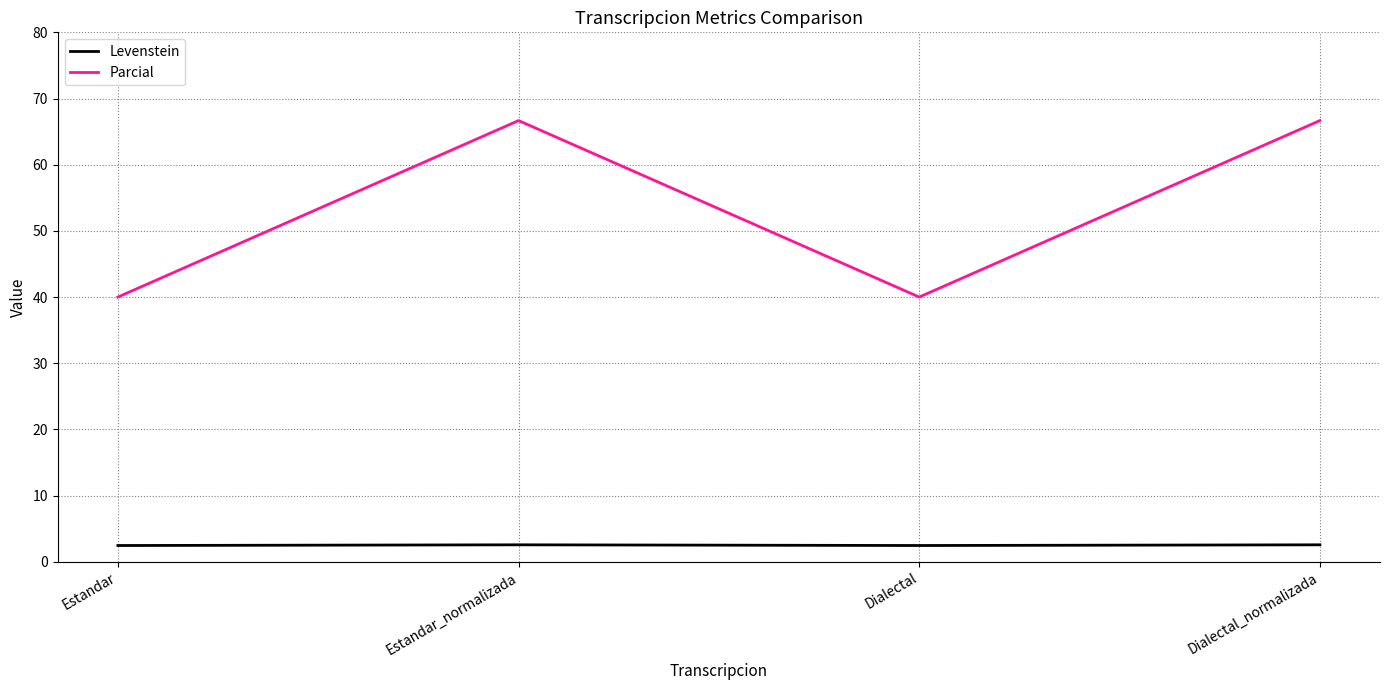

The value of Levenstein at Estandar_normalizada is 2.6. True or false?

True